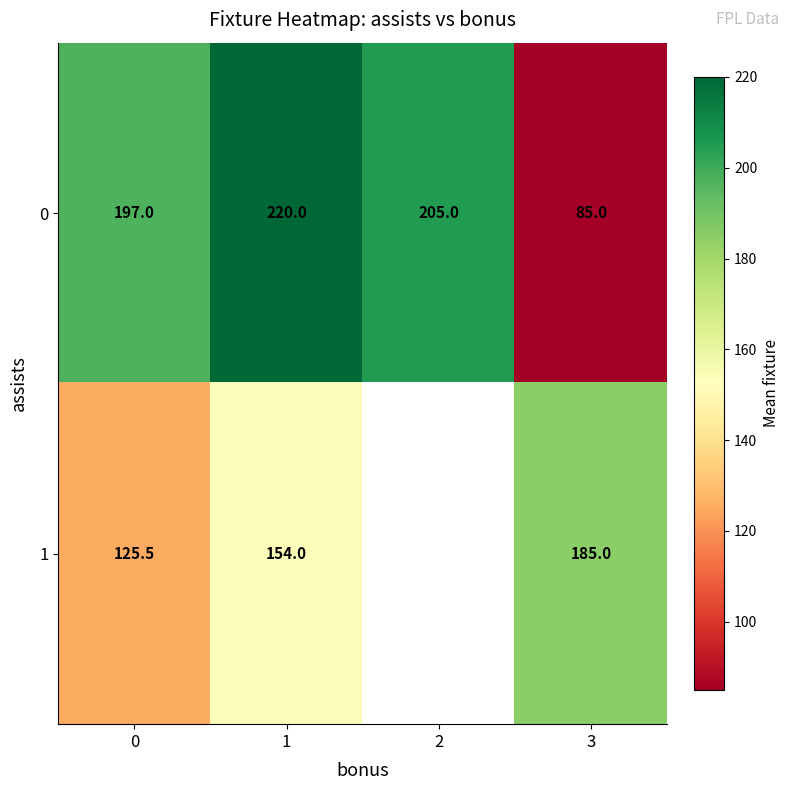

At which label does 0 reach its minimum?

3